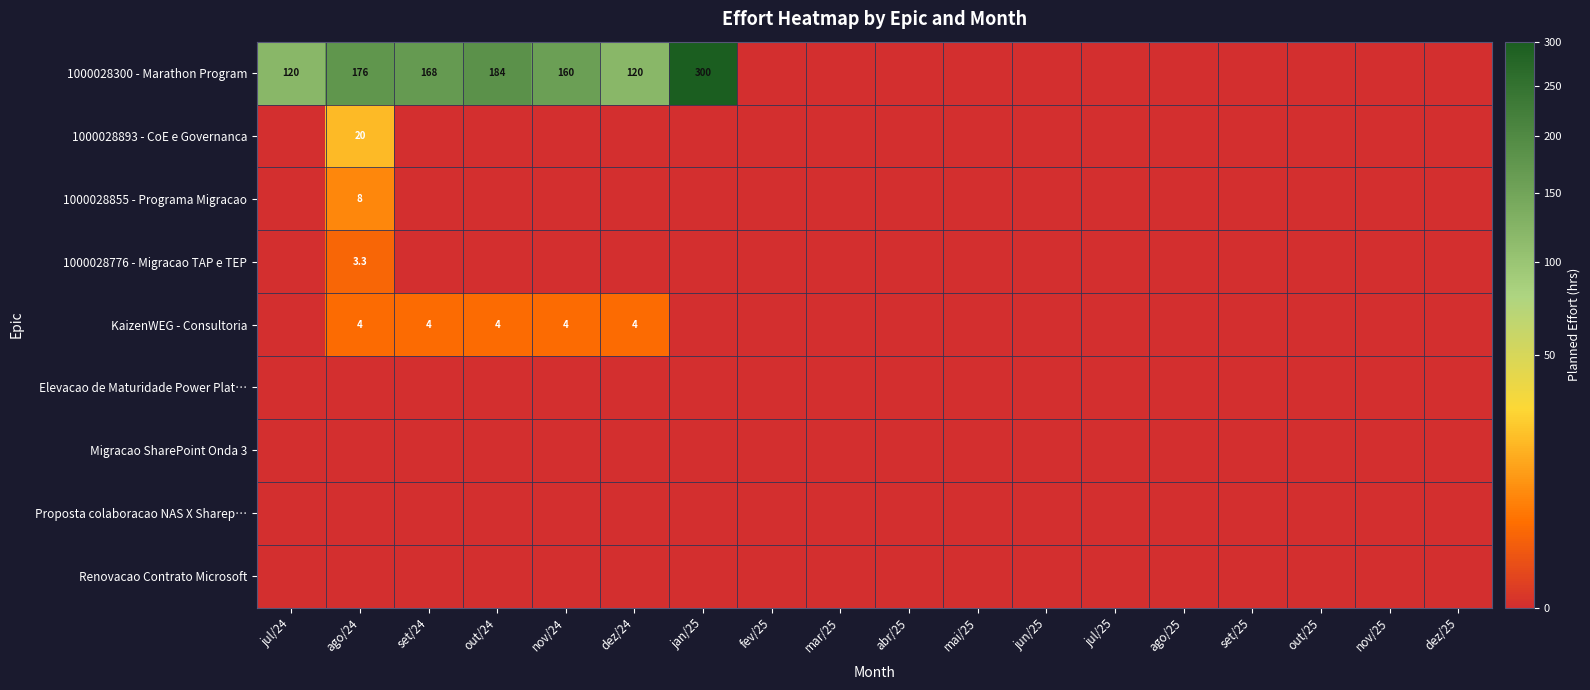

Which series has the largest total across all categories?

1000028300 - Marathon Program